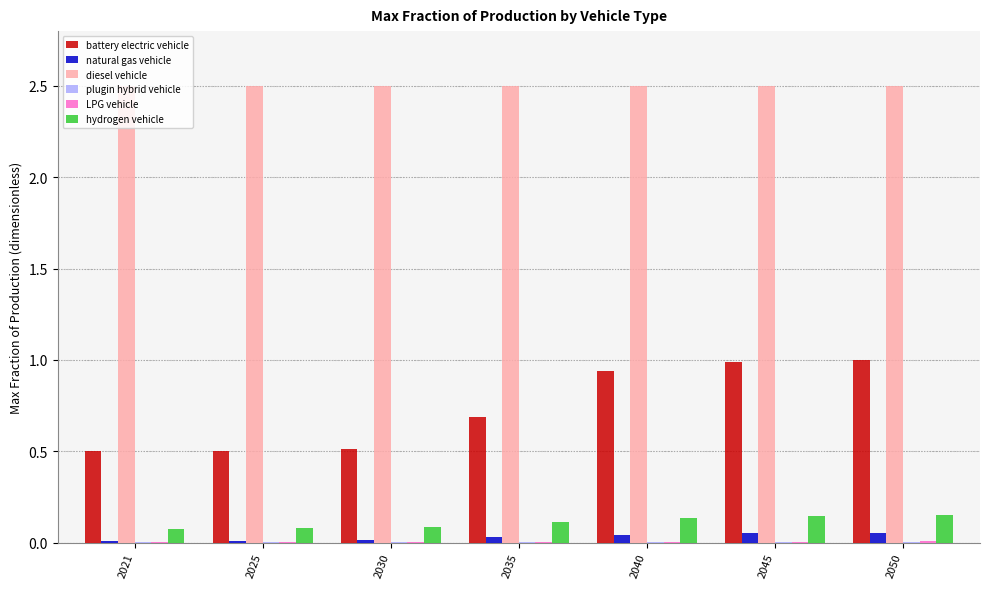

Between 2025 and 2040, which series saw the biggest shift?

battery electric vehicle